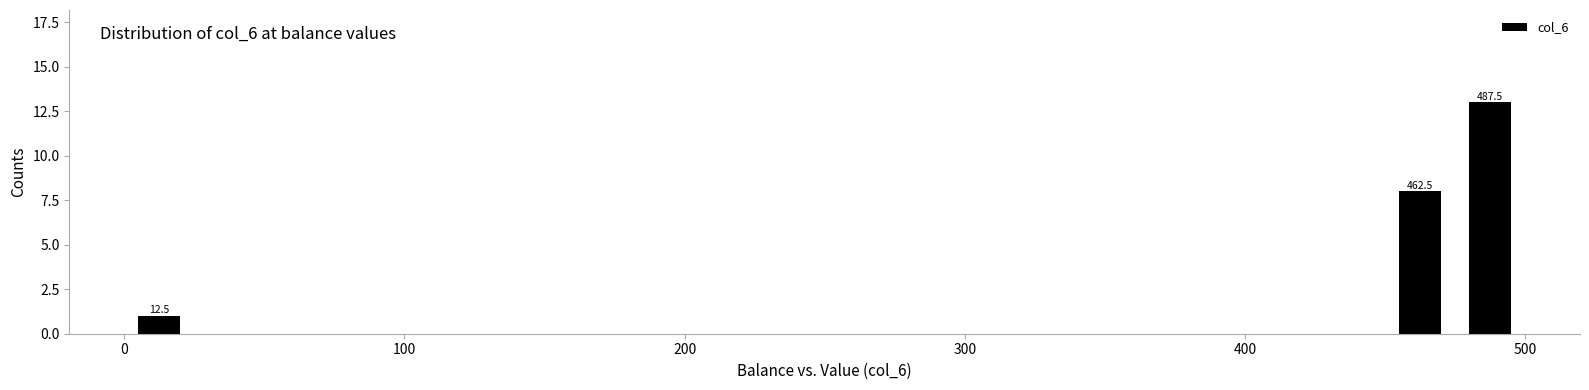

Around what value on the x-axis is the tallest bar? Give the approximate position of its centre, as read against the axis.

490